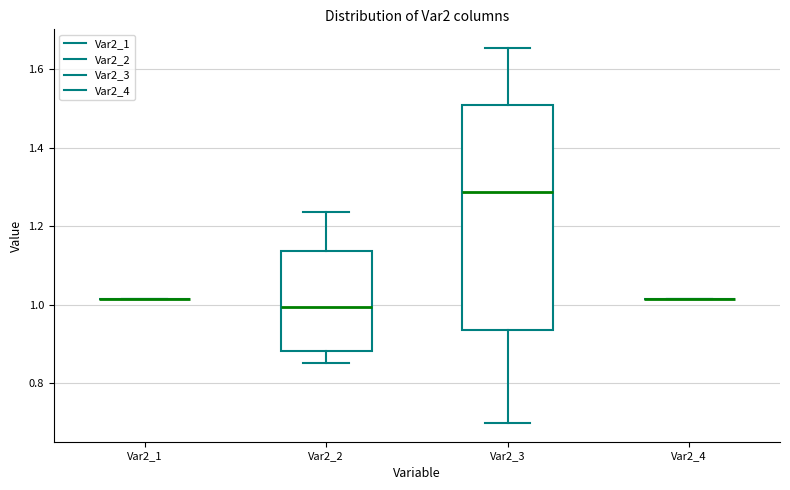

Which box is the tallest, from its lower edge to its upper edge?

Var2_3